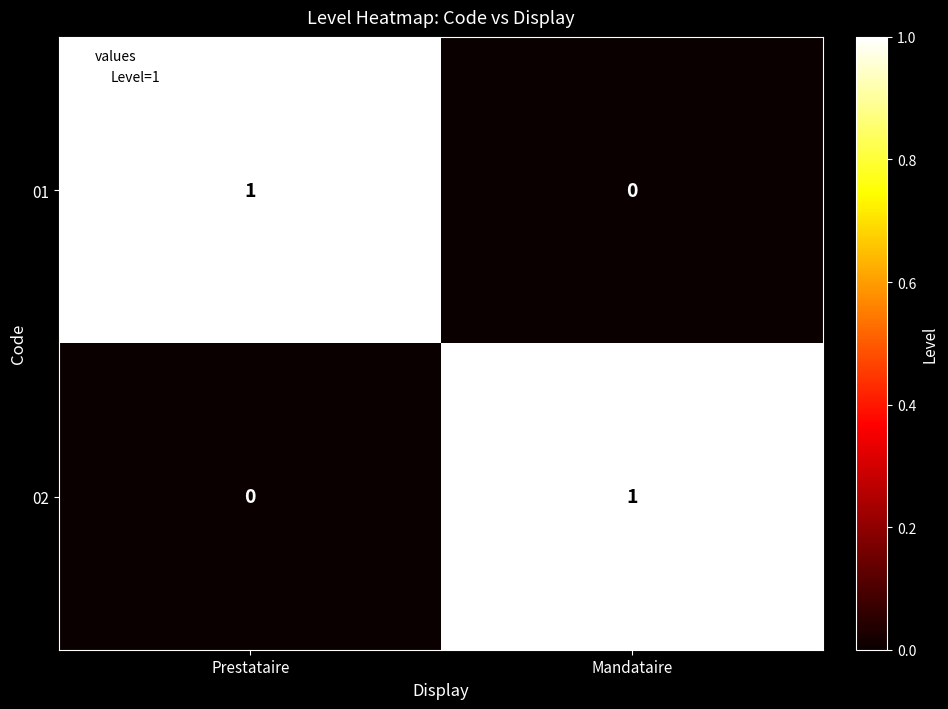

Rank the categories by 02 value from highest to lowest.

Mandataire, Prestataire